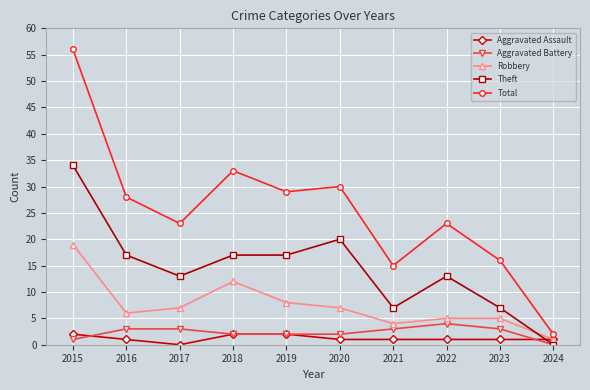

Rank the series at 2016 from lowest to highest value.

Aggravated Assault, Aggravated Battery, Robbery, Theft, Total